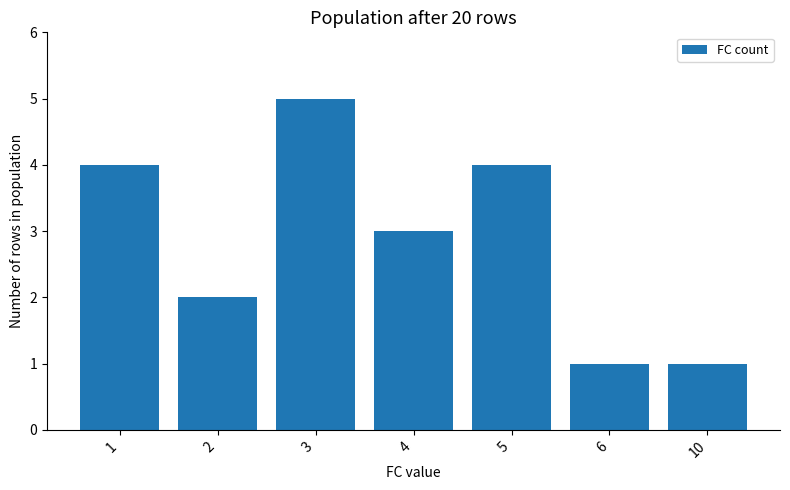

What is the smallest value displayed?

1